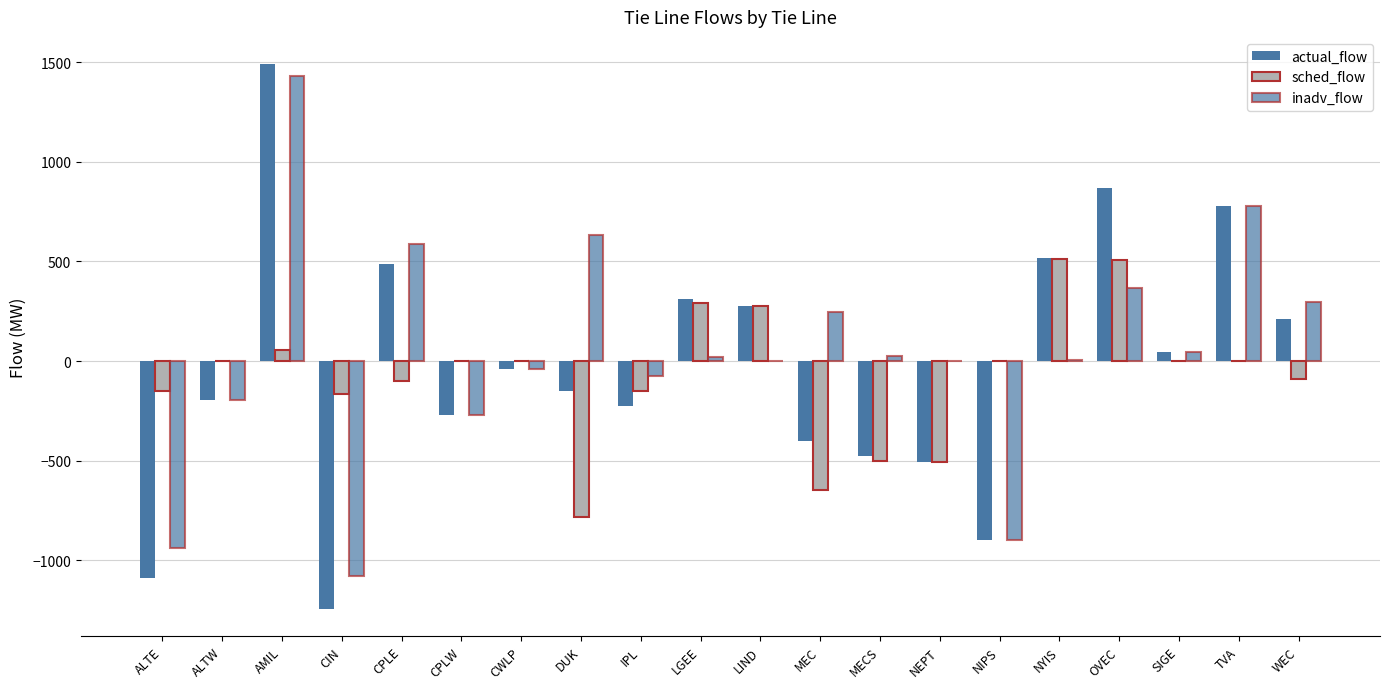

What value does the inadv_flow series have at WEC?

299